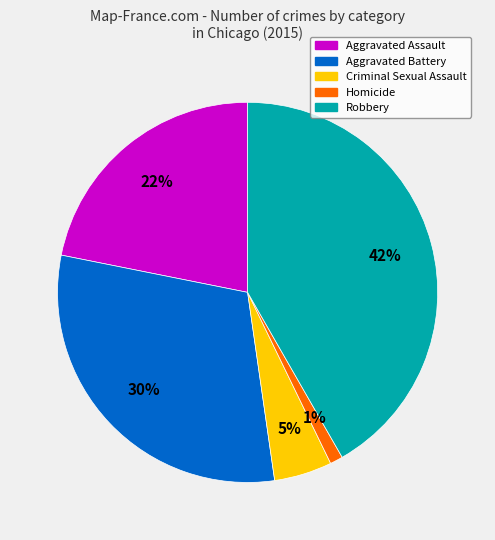

Is Criminal Sexual Assault the majority of the pie?

No